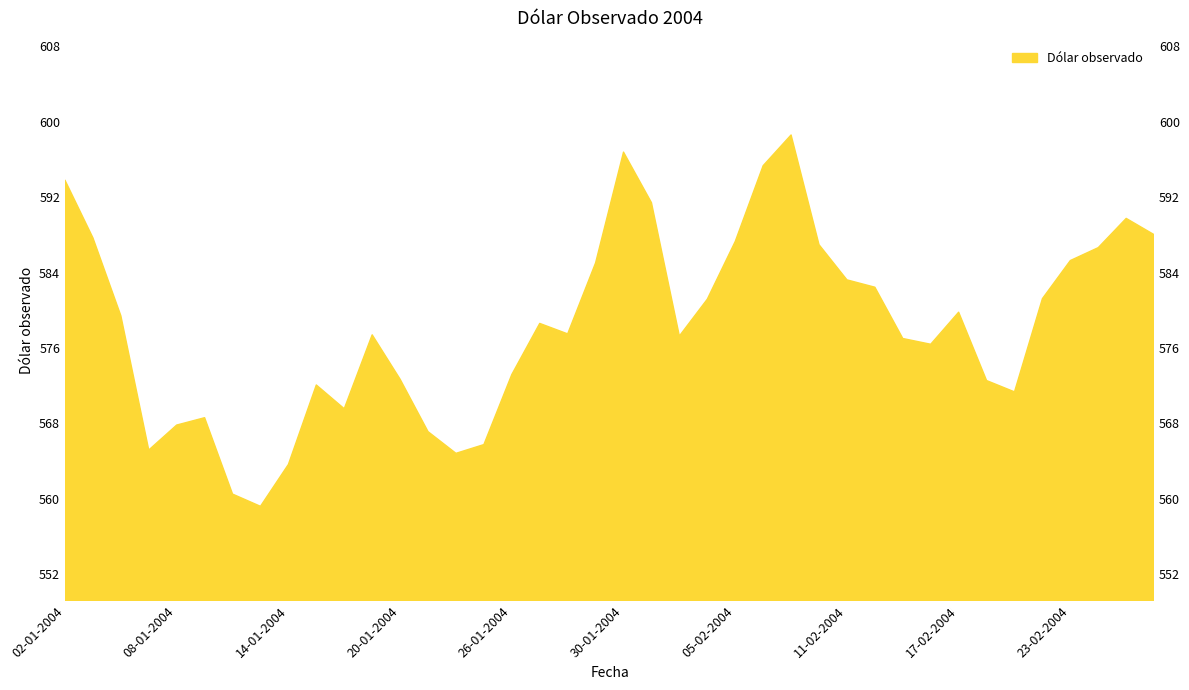

At which category does the chart reach its peak across all series?

09-02-2004